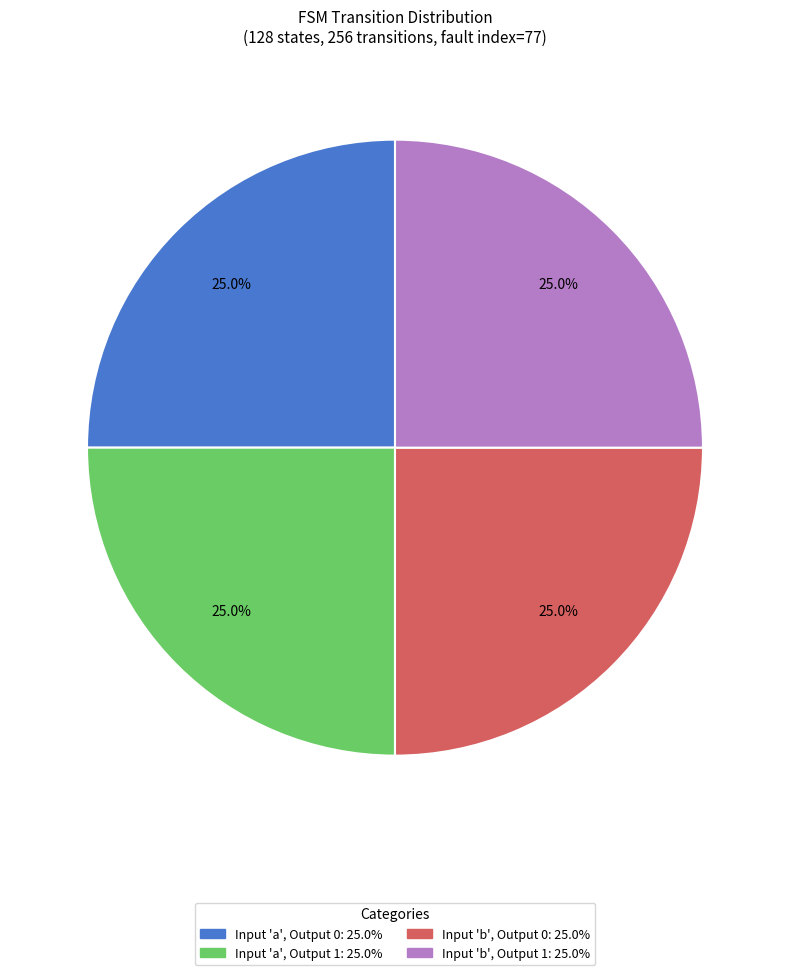

Does any single category account for the majority?

No